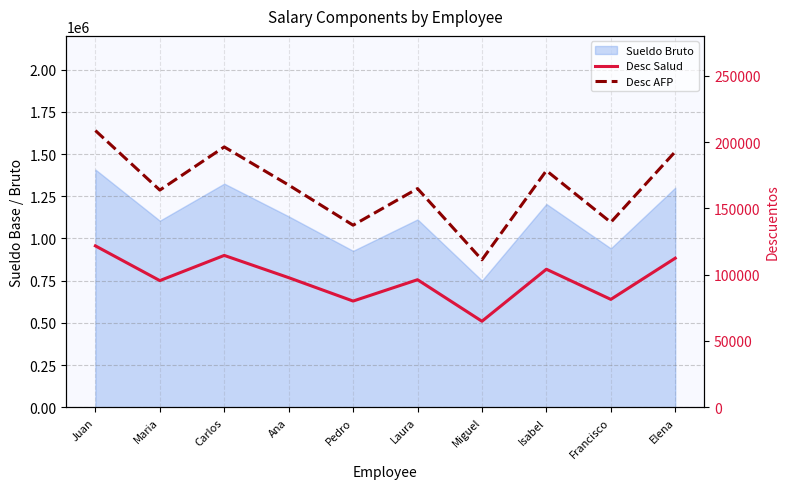

How many values in the Desc Salud series exceed 97734?

4